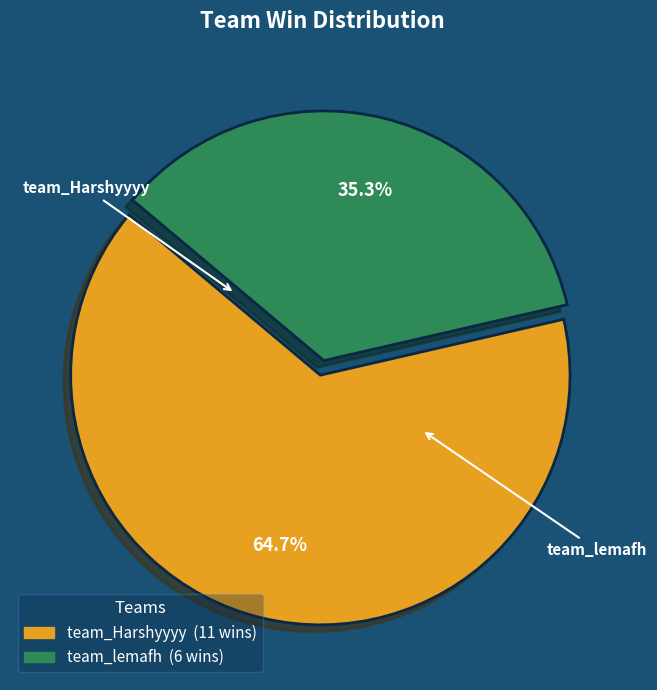

Approximately how many times larger is the value at team_Harshyyyy compared to team_lemafh?

1.8